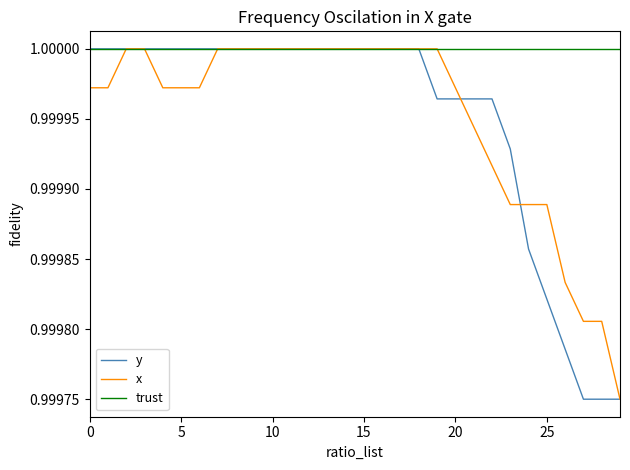

Which series has the largest total across all categories?

trust